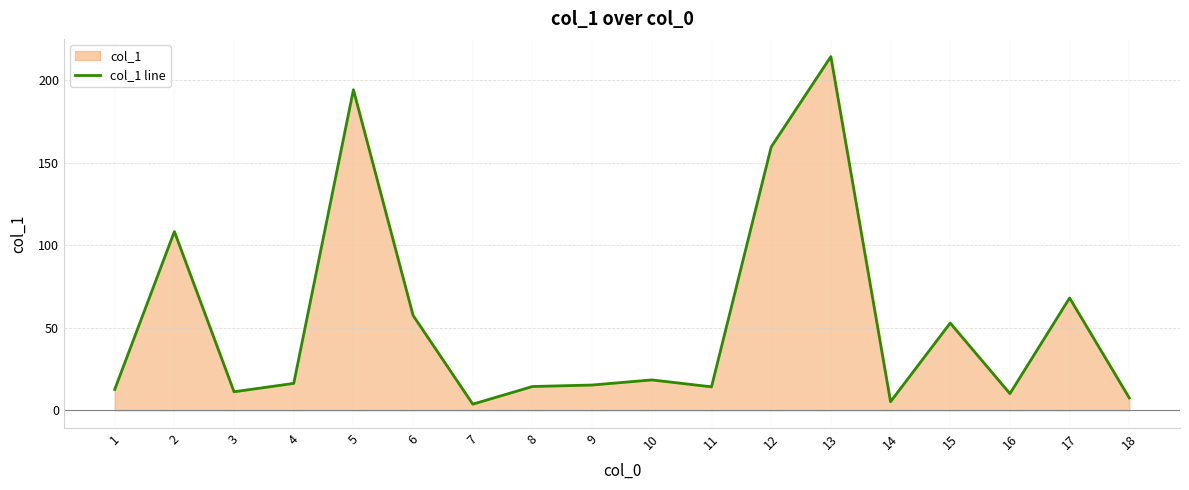

Where is the data nearest to the value 109?

2